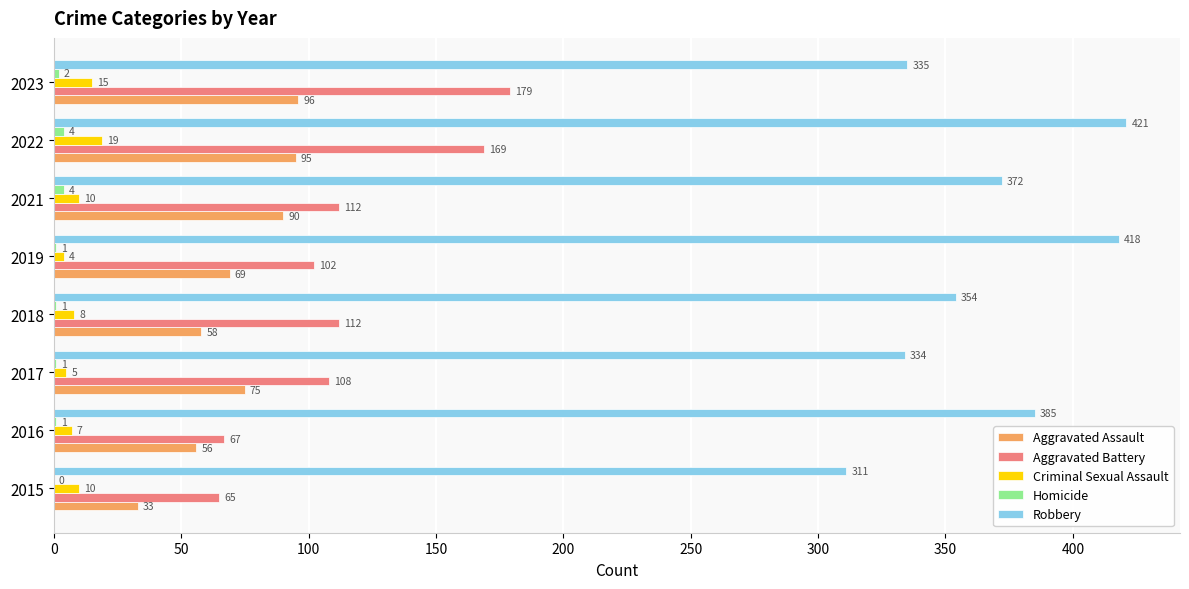

Which series has the largest total across all categories?

Robbery